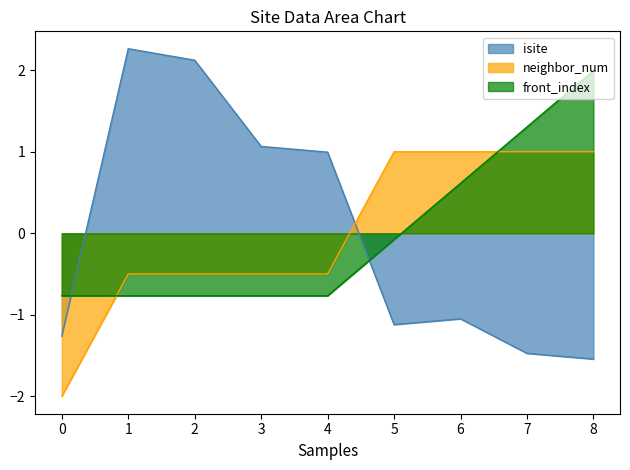

At which label does isite reach its minimum?

8